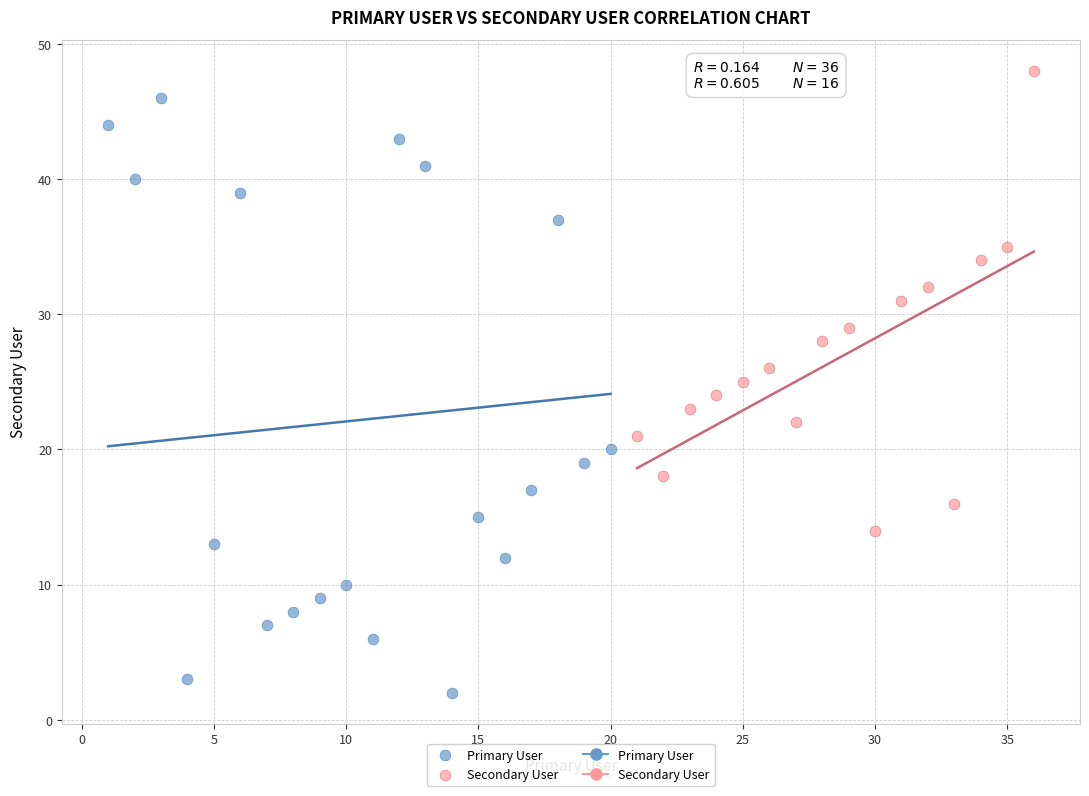

Which series has the largest Y range (max minus min)?

Primary User